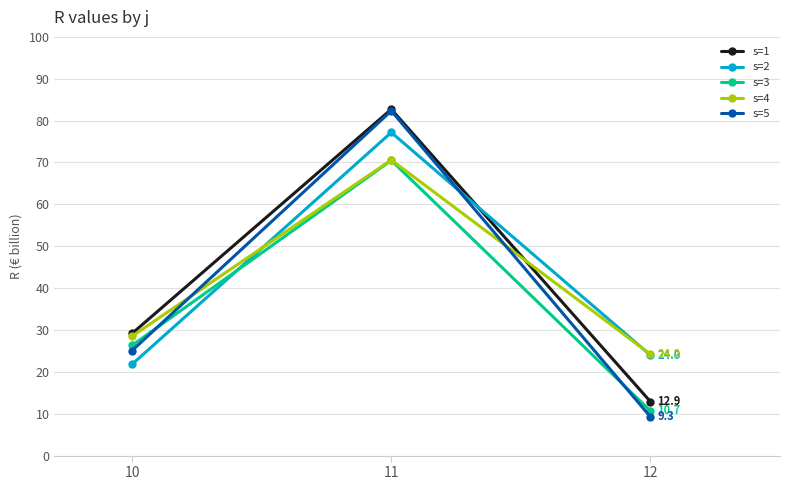

Reading left to right, transcribe all the data shown in this chart.

s=1: 29.2	82.7	12.9
s=2: 21.8	77.2	24.0
s=3: 26.3	70.5	10.7
s=4: 28.5	70.6	24.2
s=5: 25.1	82.3	9.3